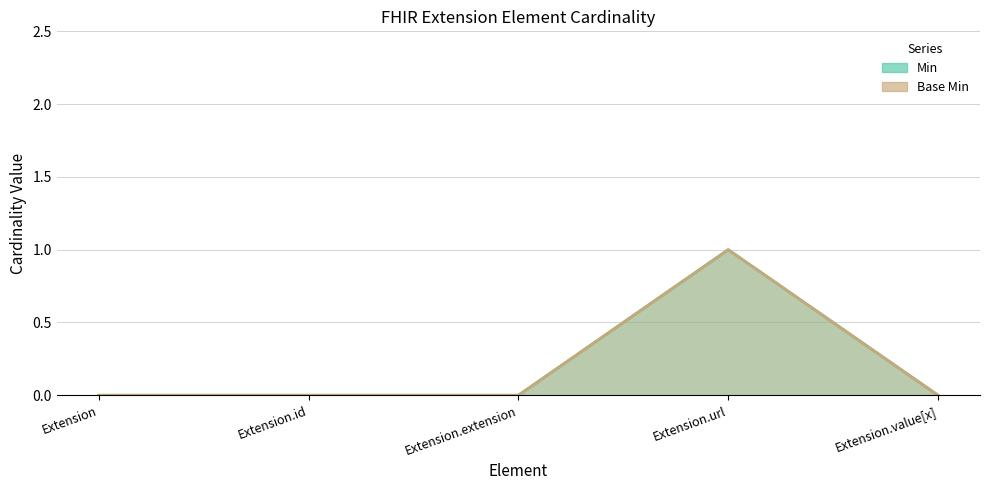

What is the label of the 2nd point from the left?

Extension.id